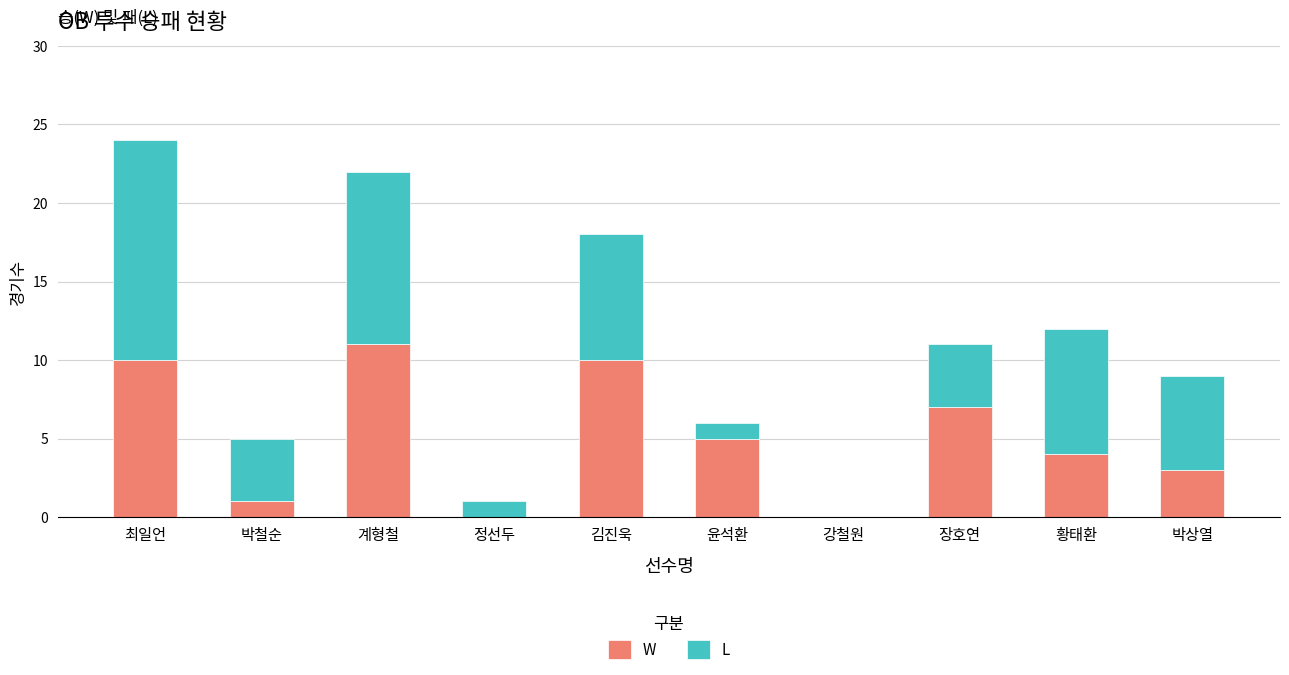

At which category is the sum across all series the highest?

최일언